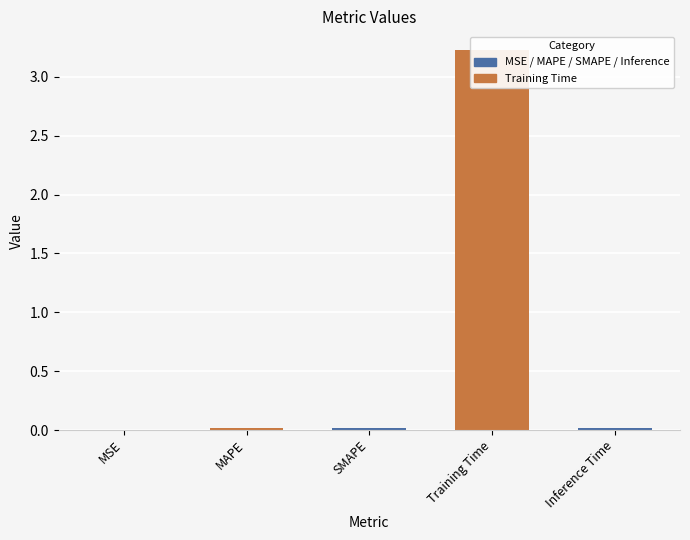

What is the maximum value shown in the chart?

3.2